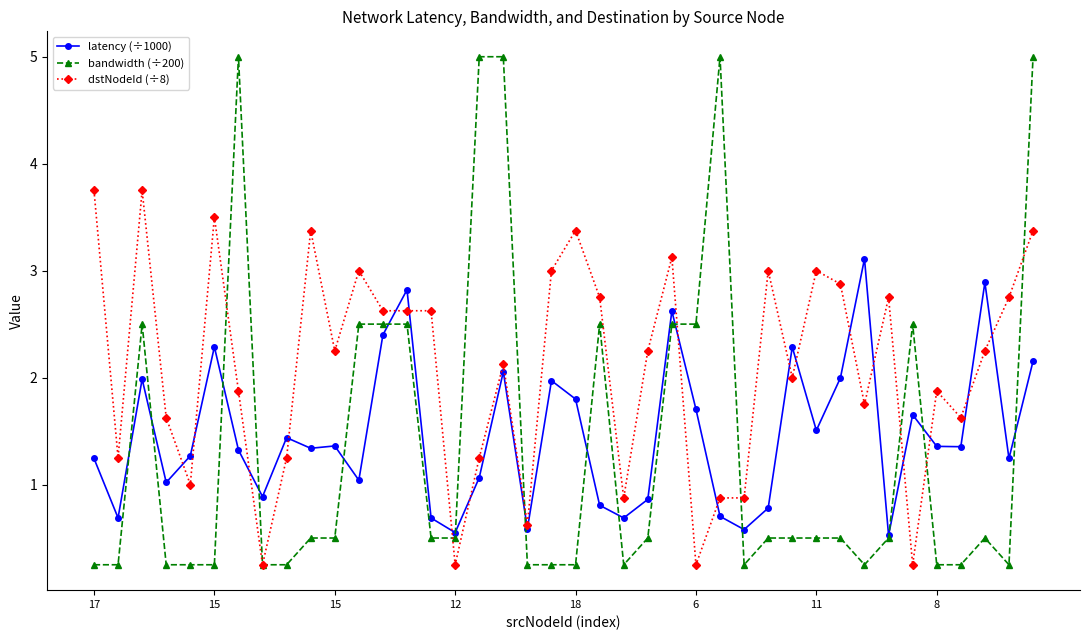

Does the chart have visible grid lines?

No